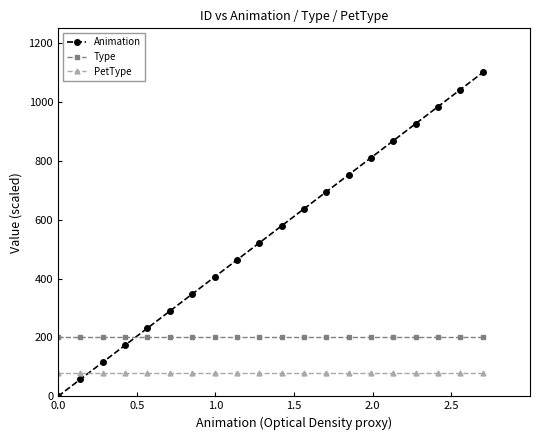

At how many categories does at least one series exceed 296?

14